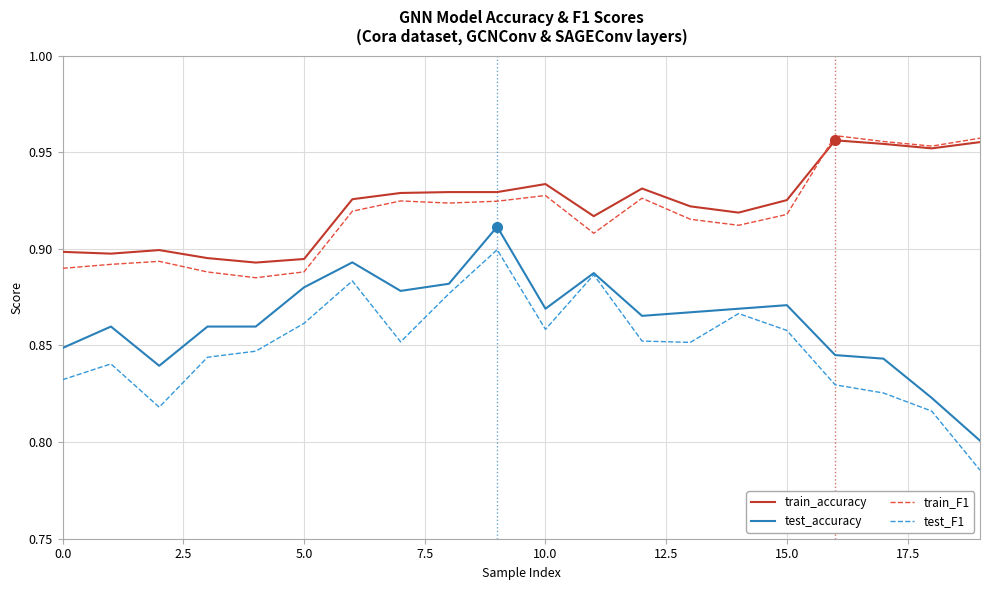

True or false: test_accuracy and train_F1 cross at least once.

False